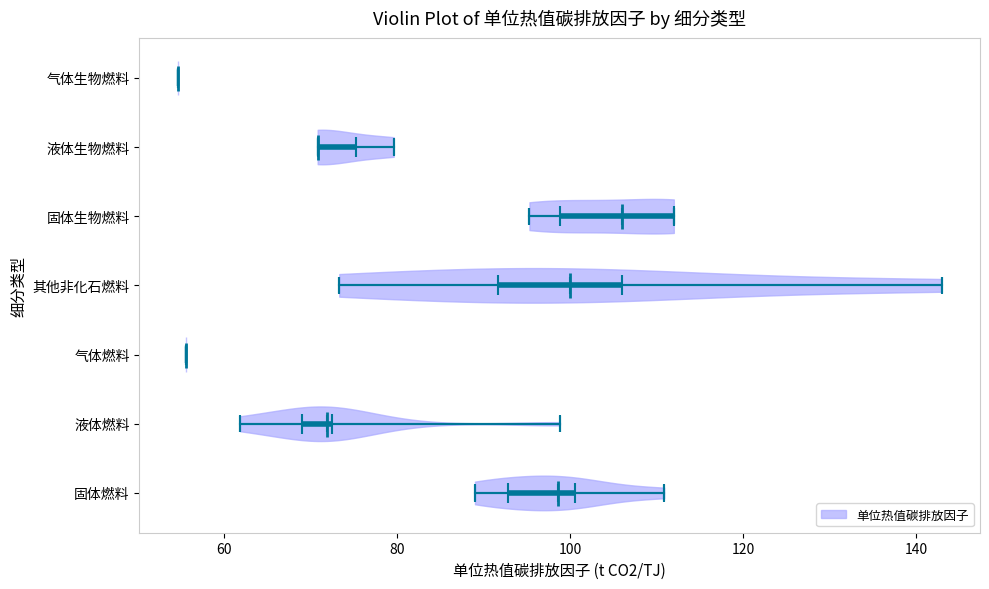

Reading bottom to top, read every violin against the x-axis: where its median line is, and the lowest and highest points it reaches. The values are not printed on the chart, so give them approximately, as read against the axis.

固体燃料: median line 98, lowest point 90, highest point 110
液体燃料: median line 72, lowest point 62, highest point 98
气体燃料: median line 56, lowest point 56, highest point 56
其他非化石燃料: median line 100, lowest point 74, highest point 144
固体生物燃料: median line 106, lowest point 96, highest point 112
液体生物燃料: median line 70, lowest point 70, highest point 80
气体生物燃料: median line 54, lowest point 54, highest point 54